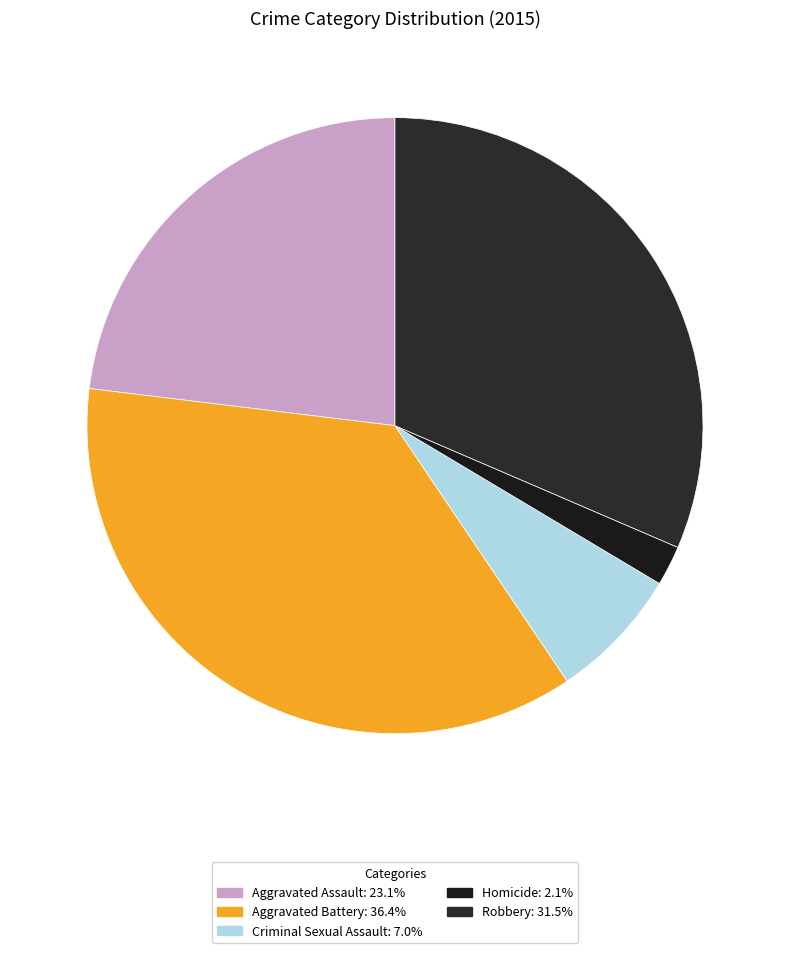

Does Aggravated Battery account for over 50% of the chart?

No